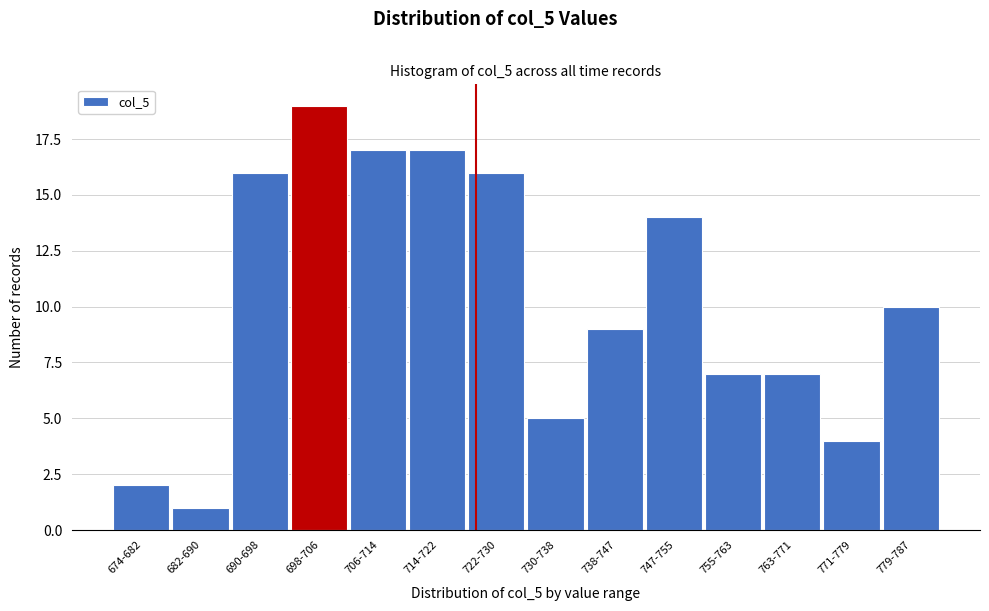

Reading right to left, extract all data points from this chart.

10	4	7	7	14	9	5	16	17	17	19	16	1	2